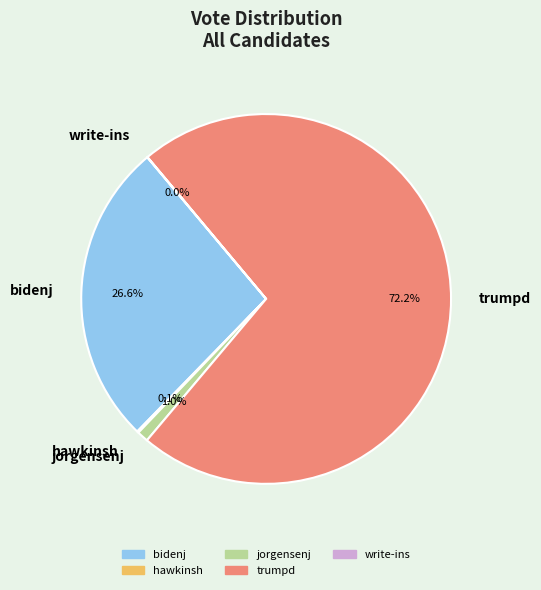

Does any single category account for the majority?

Yes